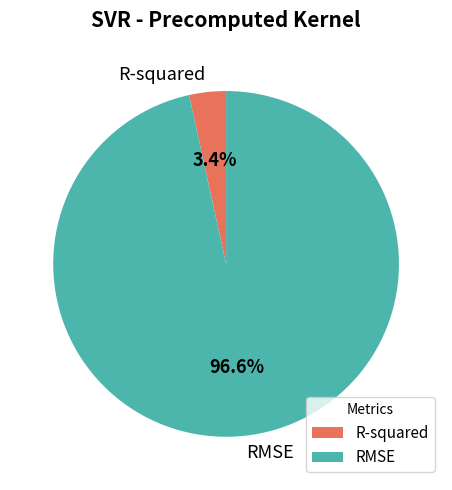

Count the number of slices in the pie.

2